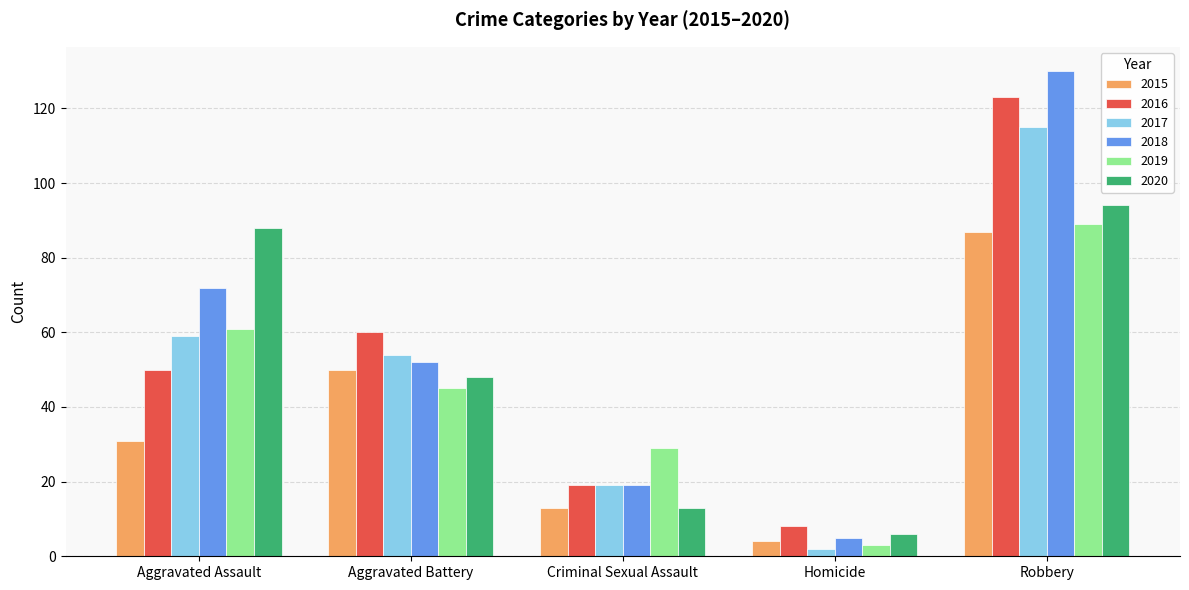

What is the difference between the maximum and second lowest values in the 2018 series?

111